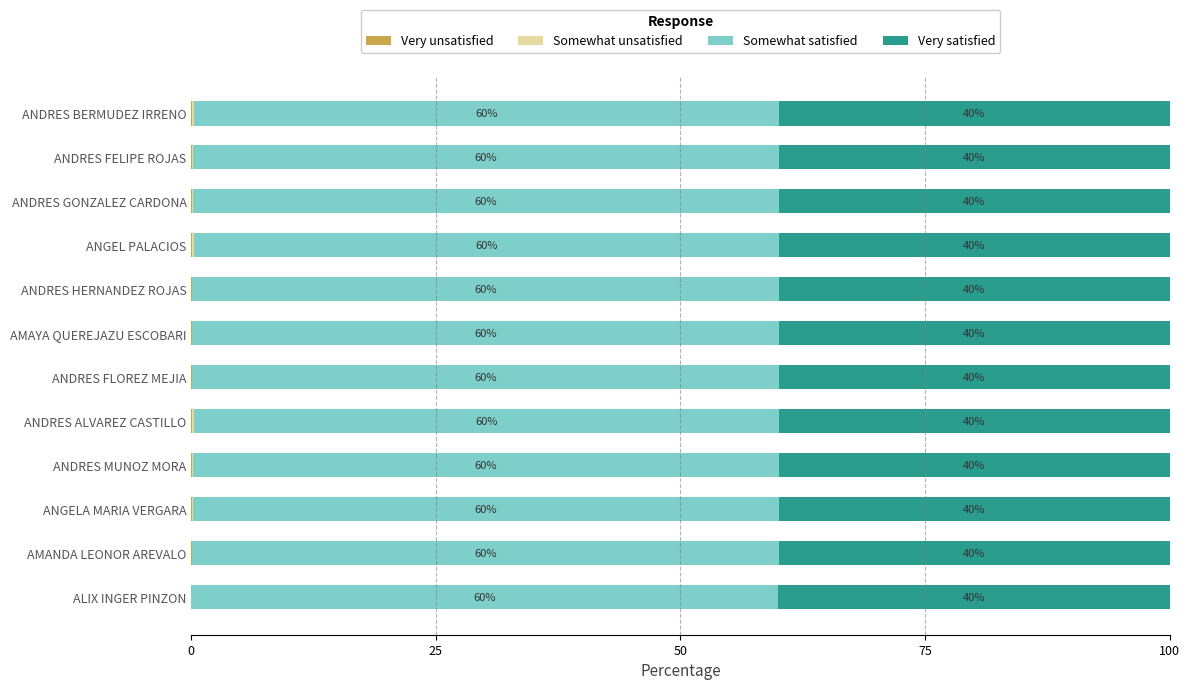

What is the total value across all series at ANGELA MARIA VERGARA?

100.0